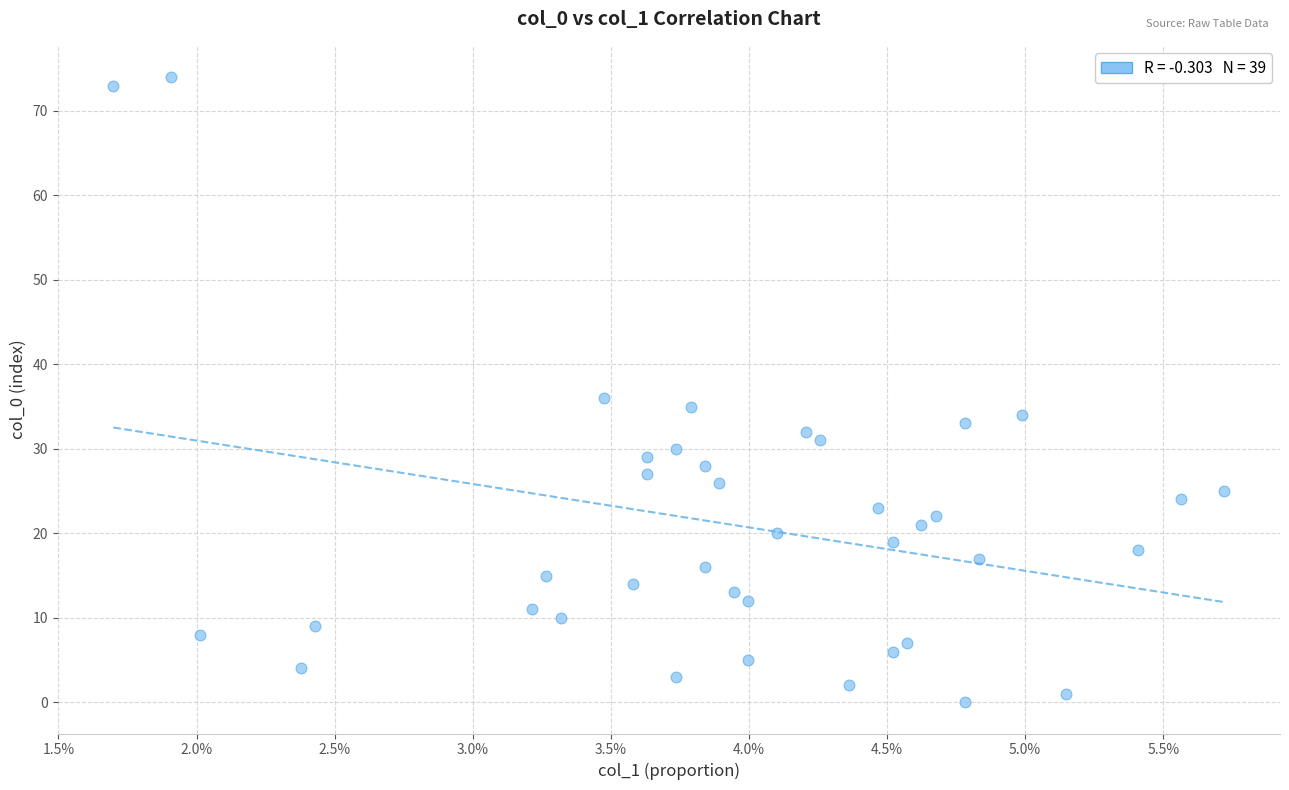

What is the range of Y values (max minus min)?

74